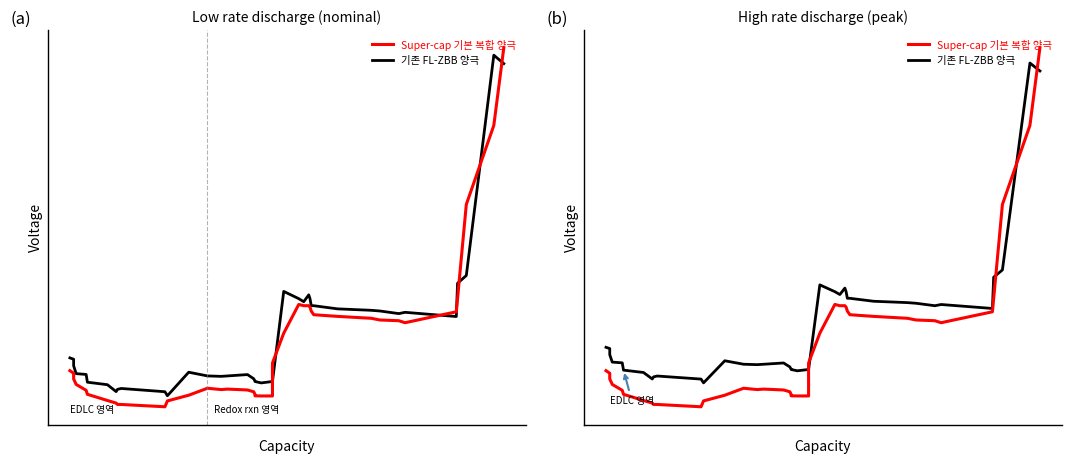

True or false: Super-cap 기본 복합 양극 has a value of -0.0 at 9.

False